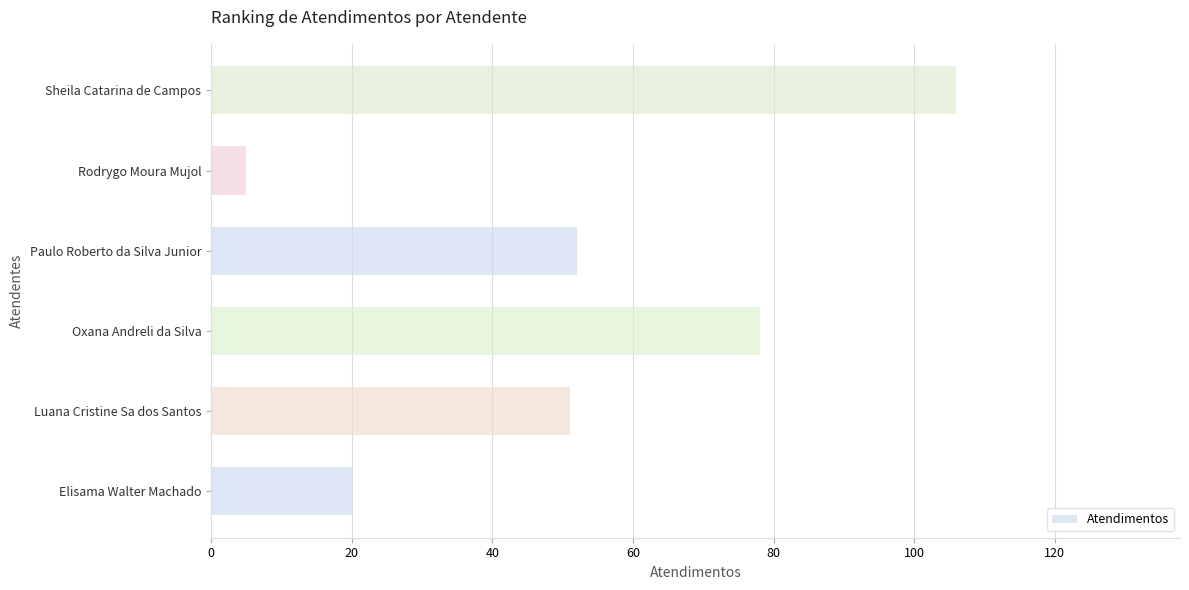

How many values are between 20 and 78?

4